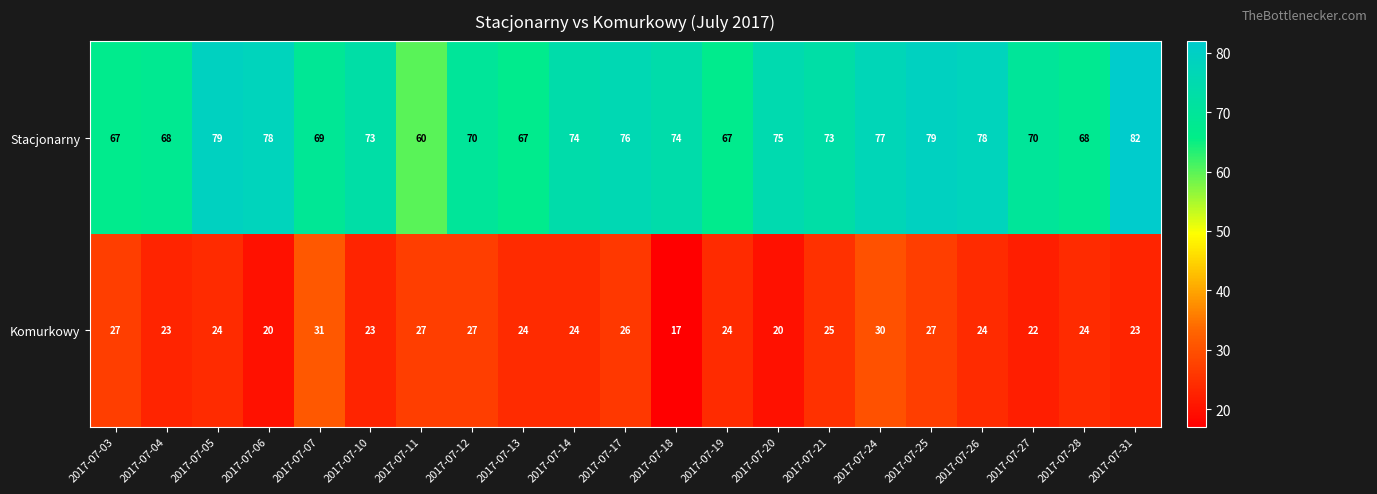

At which label does Stacjonarny first exceed 73?

2017-07-05